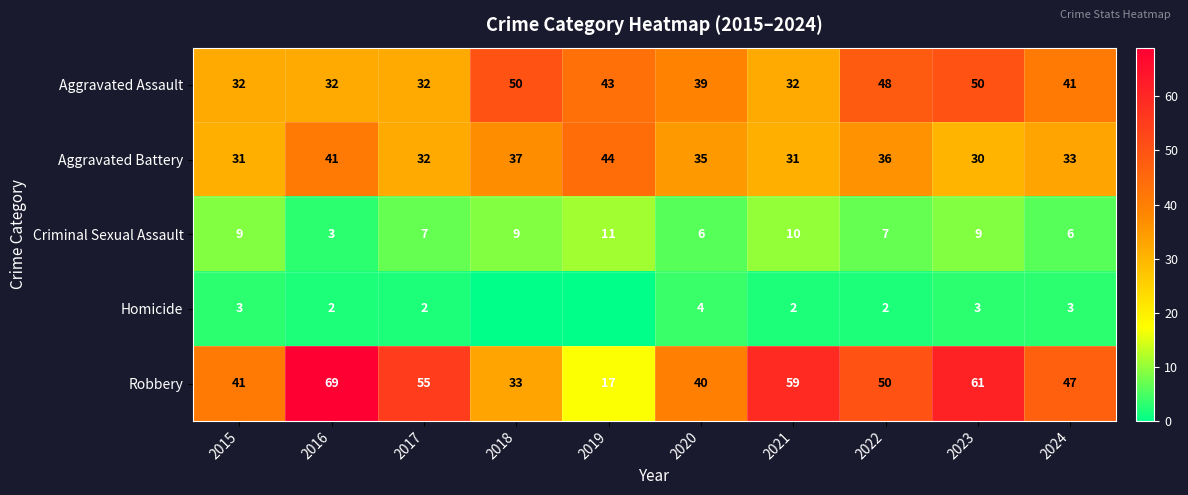

What is the difference between the maximum and minimum values in the Robbery series?

52